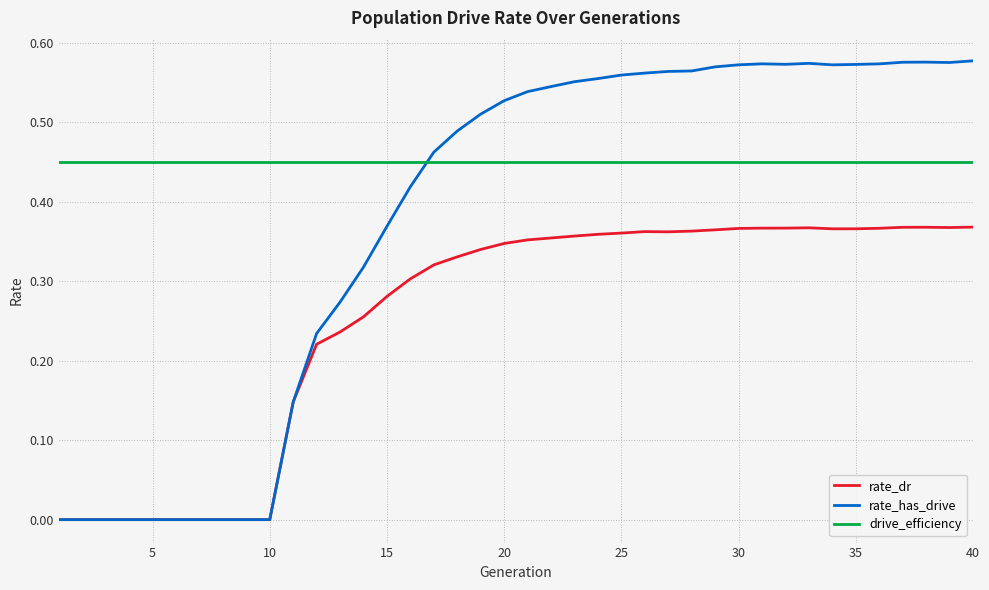

True or false: drive_efficiency and rate_has_drive intersect in this chart.

True